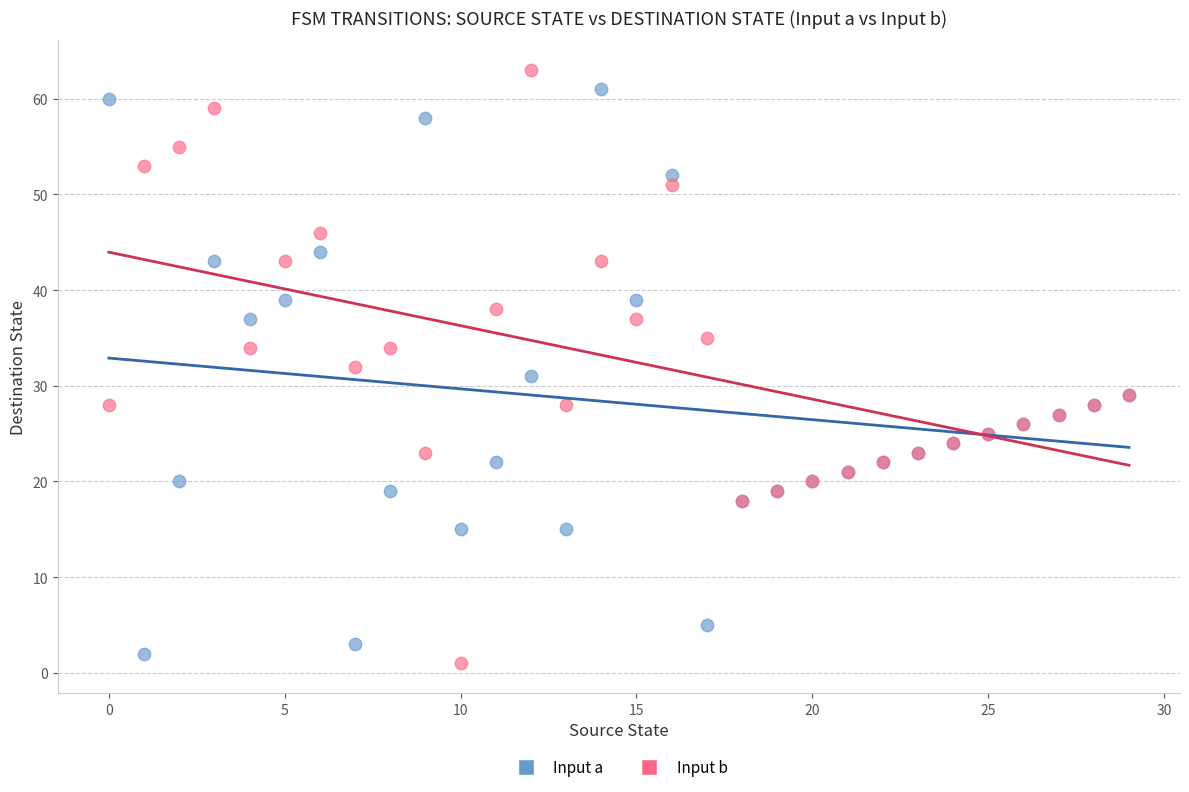

What are all the series names shown in the legend?

Input a, Input b